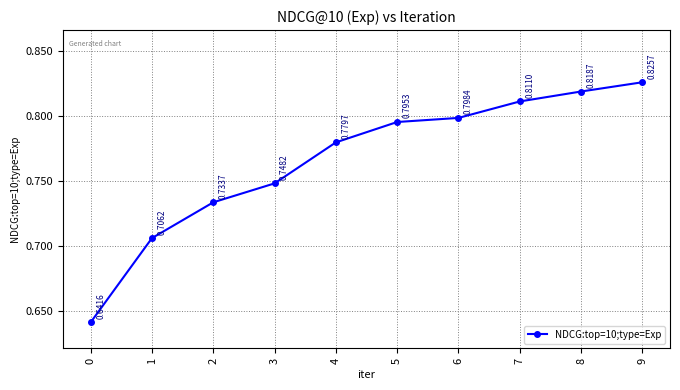

True or false: the data has more than 2 interior local peaks.

False